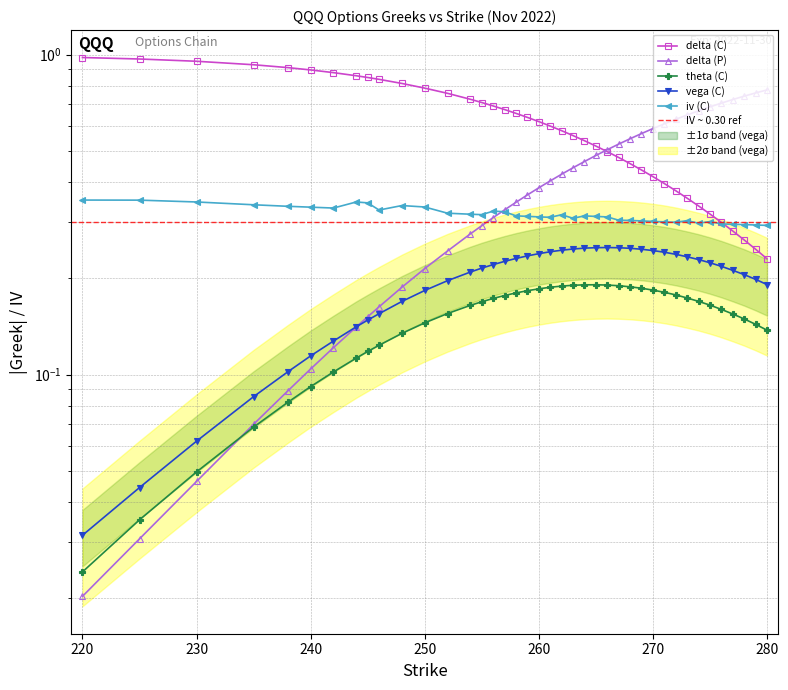

How many lines are shown in the chart?

5